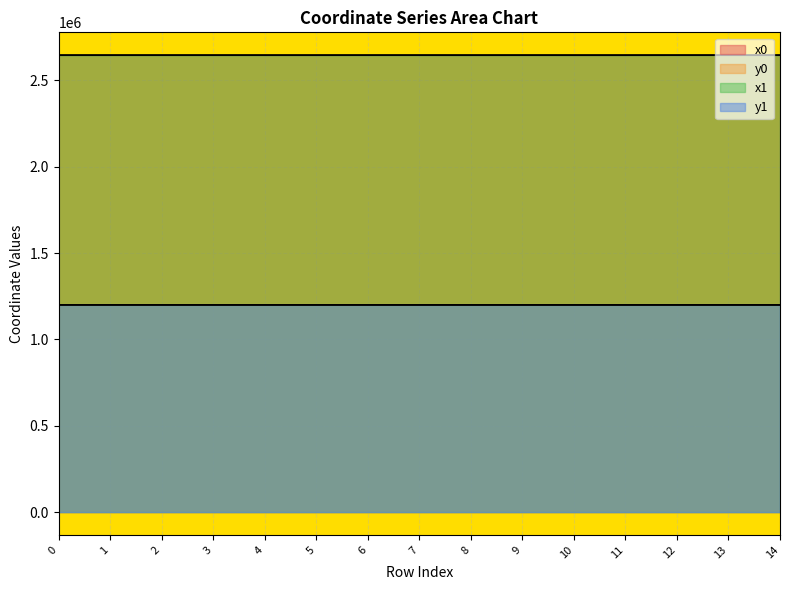

How many lines are shown in the chart?

4